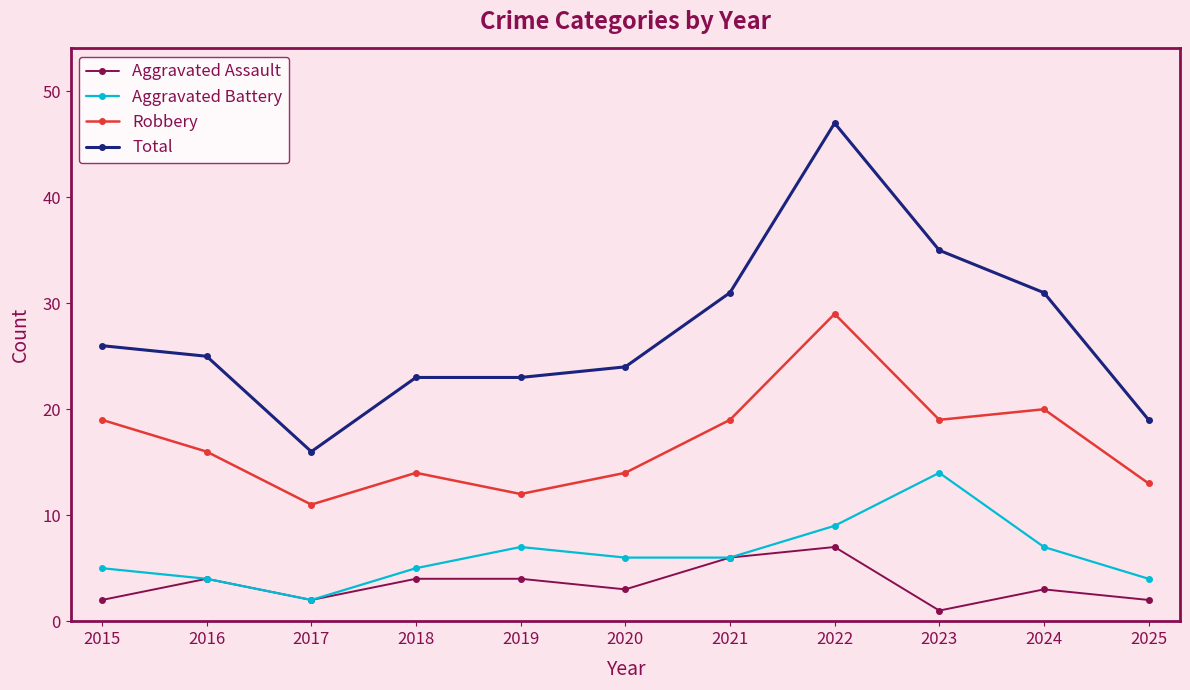

Which series changed the most between 2020 and 2023?

Total